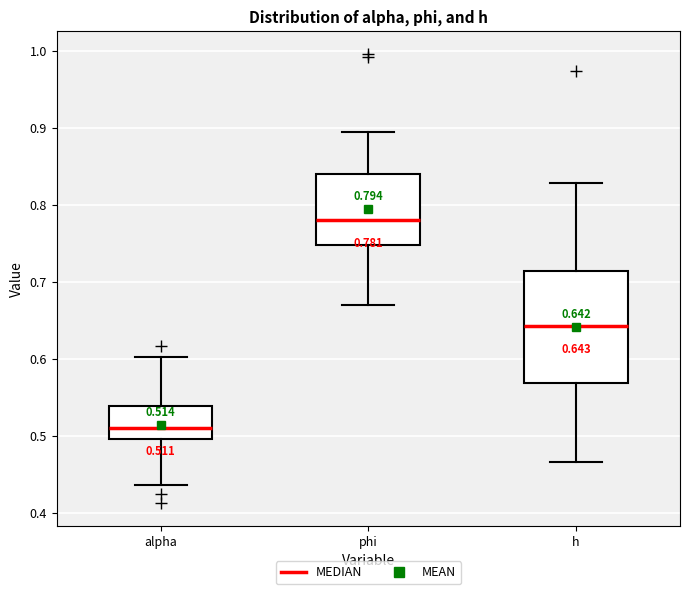

Which box's median line is the highest?

phi